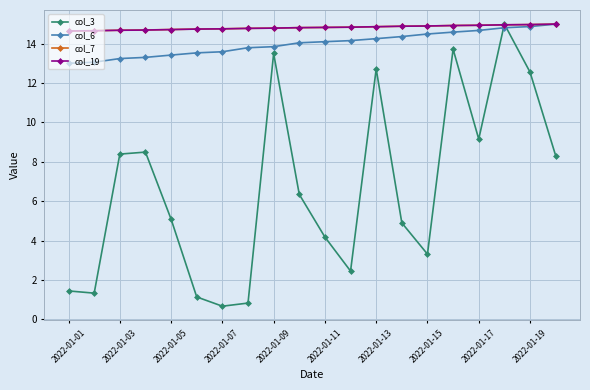

How many values in the col_3 series are below 6?

10